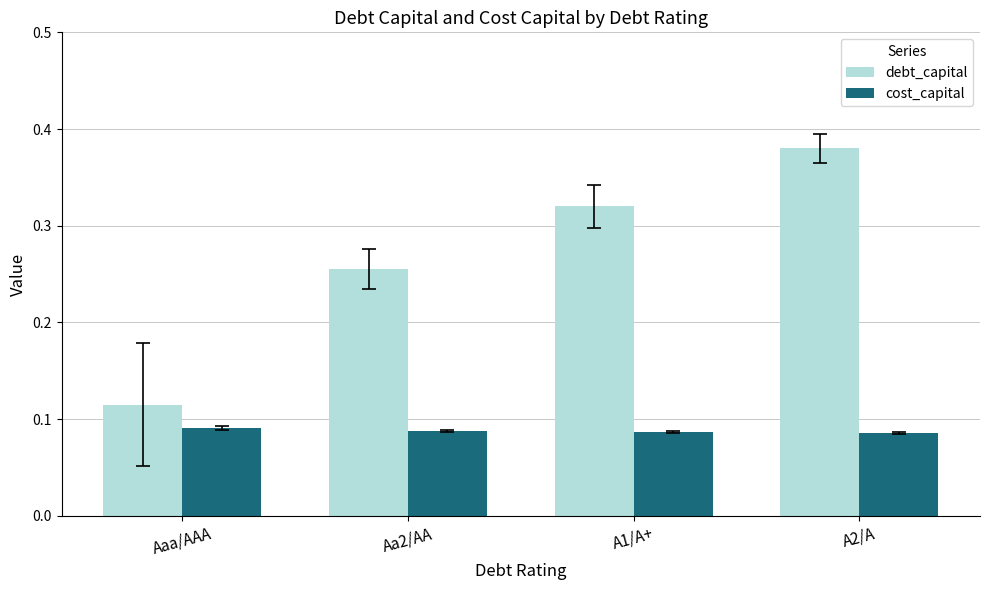

What is the sum of all debt_capital values?

1.1